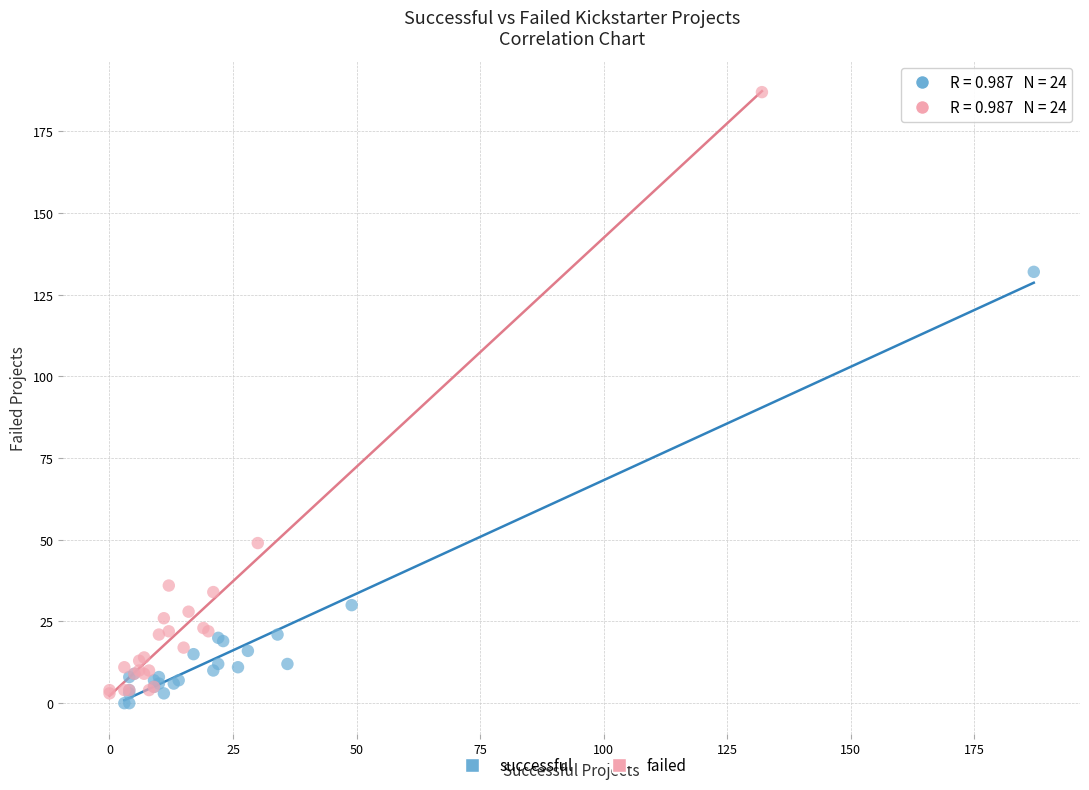

What are all the series names shown in the legend?

successful, failed